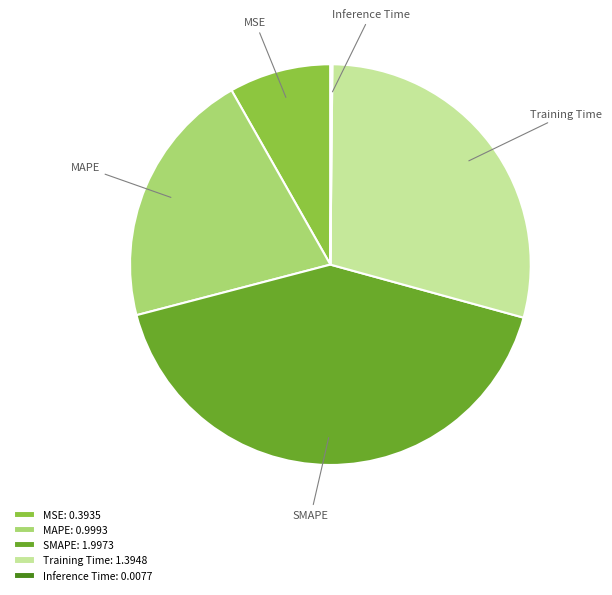

Does Training Time account for over 50% of the chart?

No